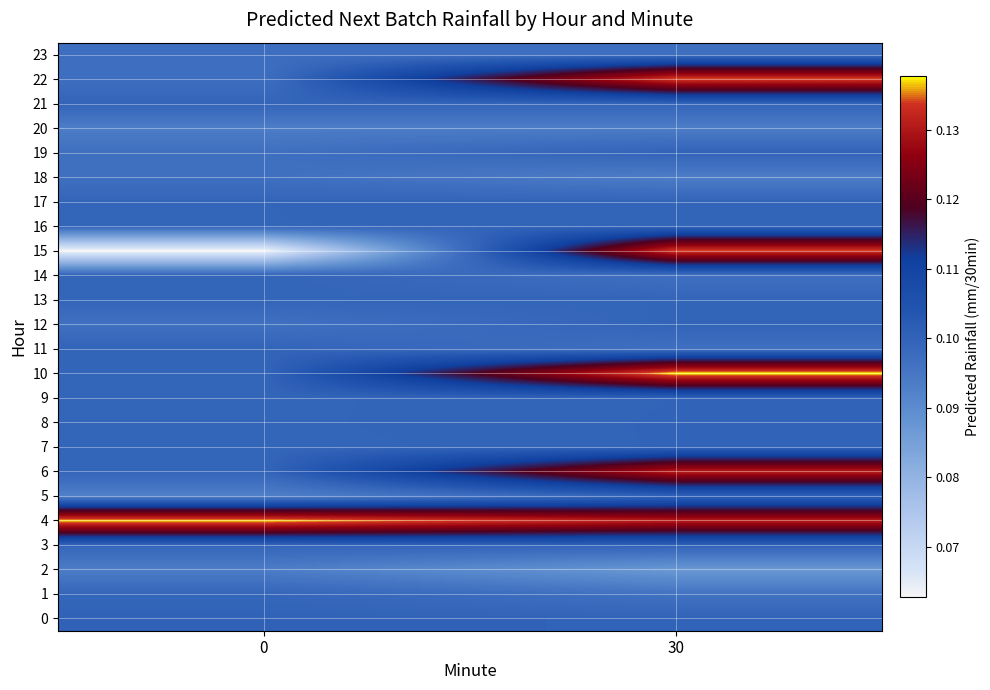

Which series has the largest range (max minus min)?

15